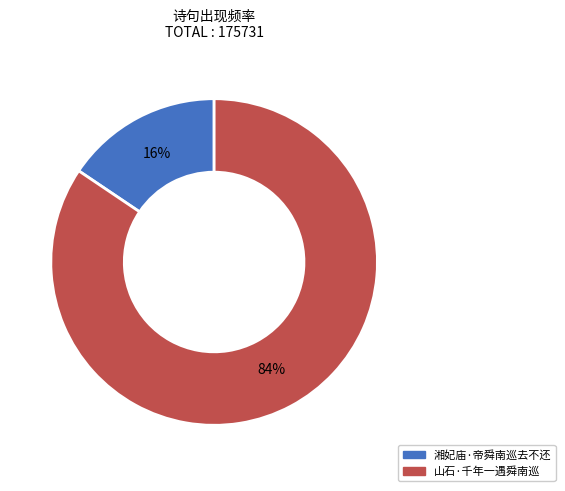

To the nearest percent, what is the combined percentage of 湘妃庙·帝舜南巡去不还 and 山石·千年一遇舜南巡?

100%